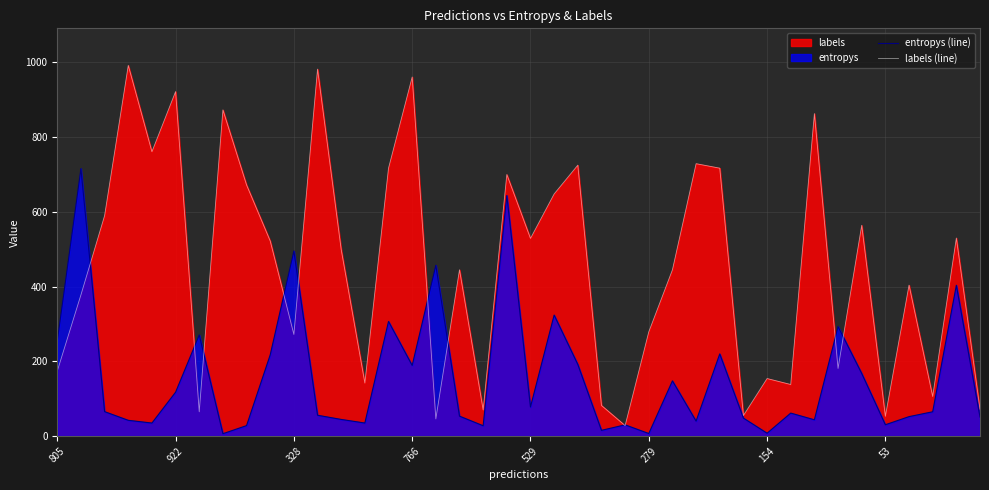

What is the lowest value of the labels (line) series?

28.0